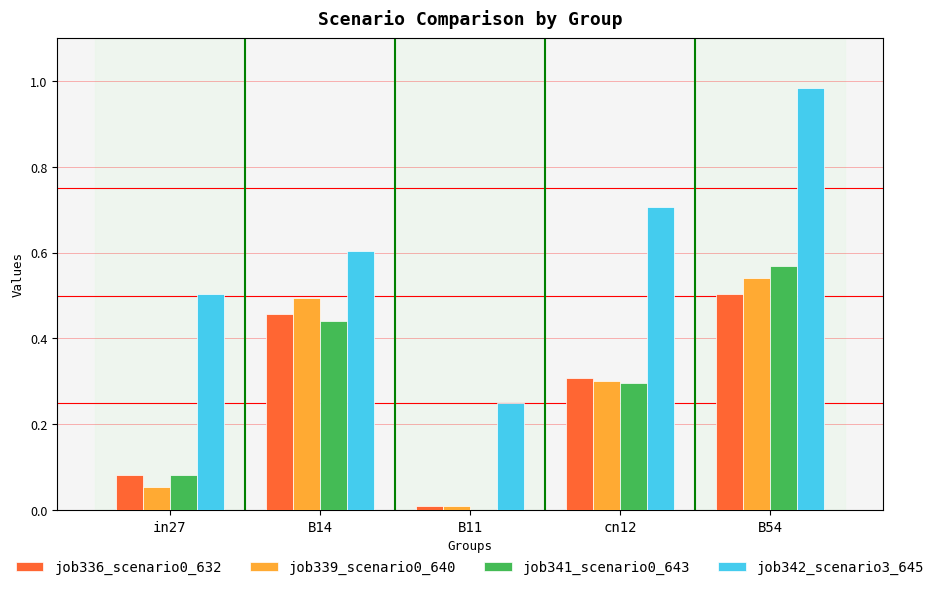

Are the bars grouped side by side (vs. stacked)?

Yes